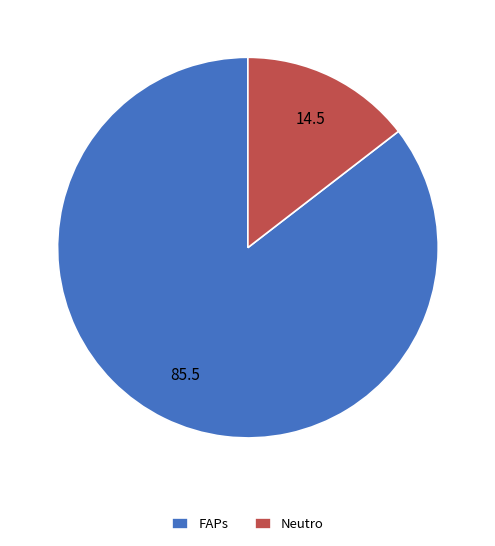

The FAPs slice represents 76% of the pie. True or false?

False